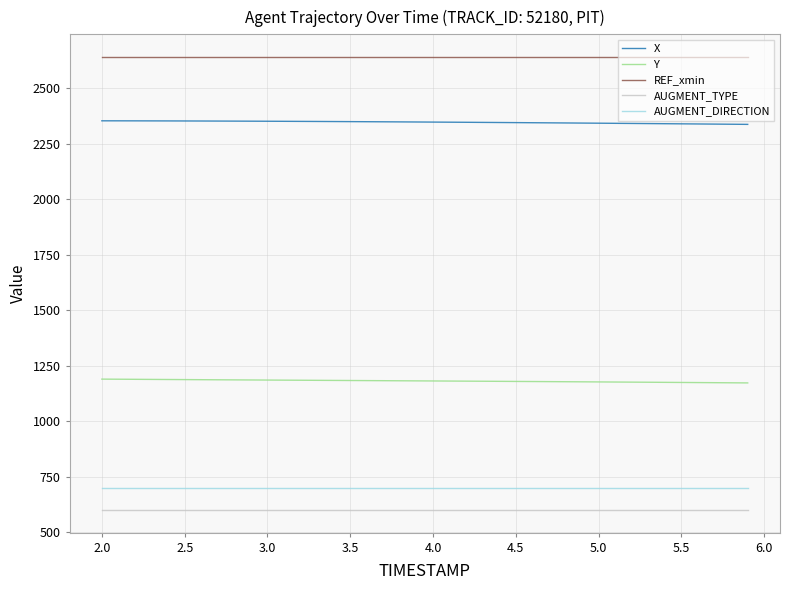

What is the lowest value of the Y series?

1173.5